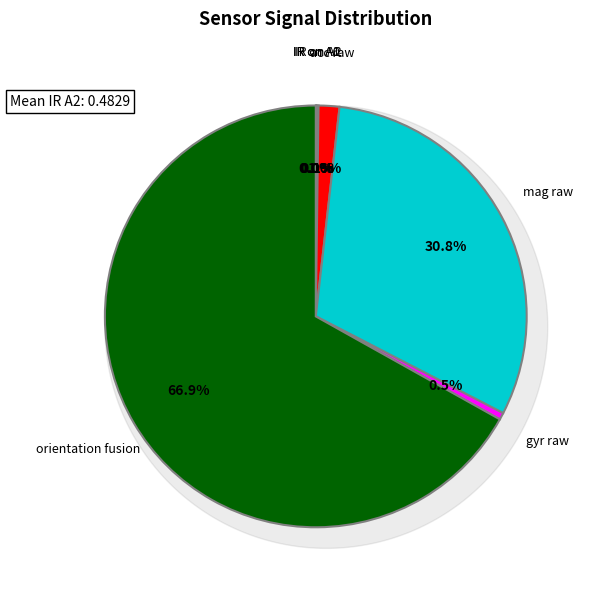

To the nearest percent, what is the average slice percentage?

14%